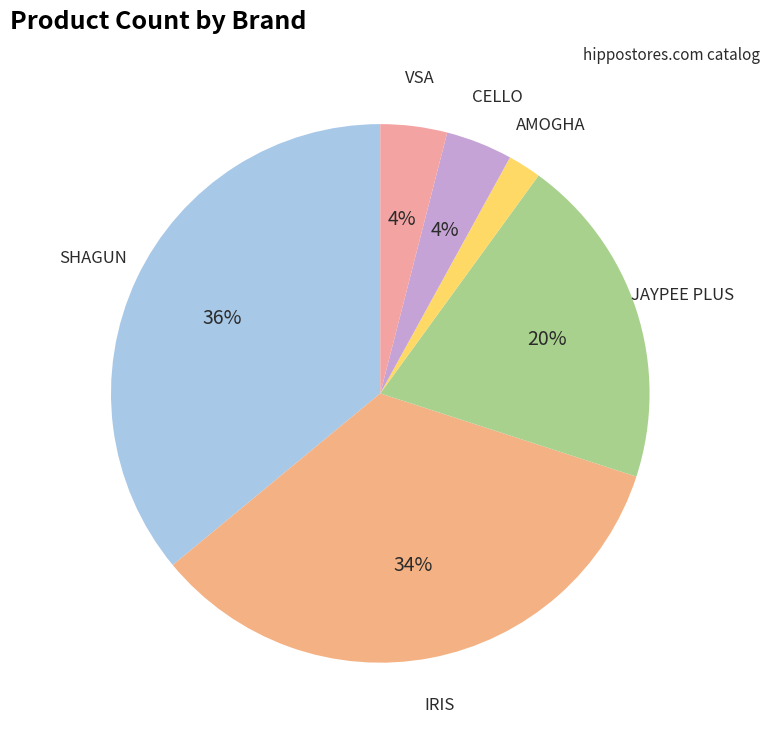

How many slices are in this pie chart?

6